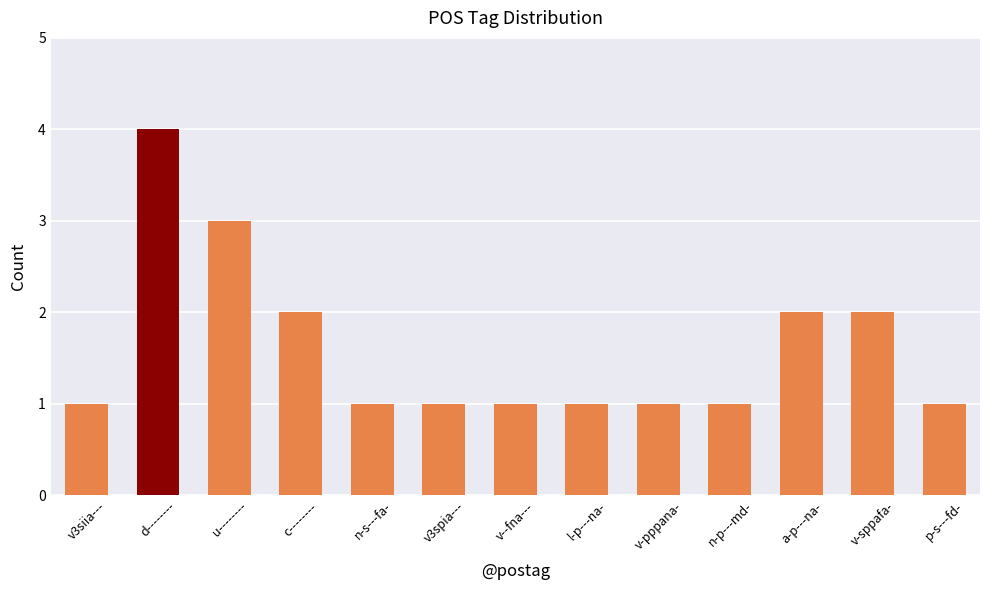

What is the label of the 8th bar from the left?

l-p---na-